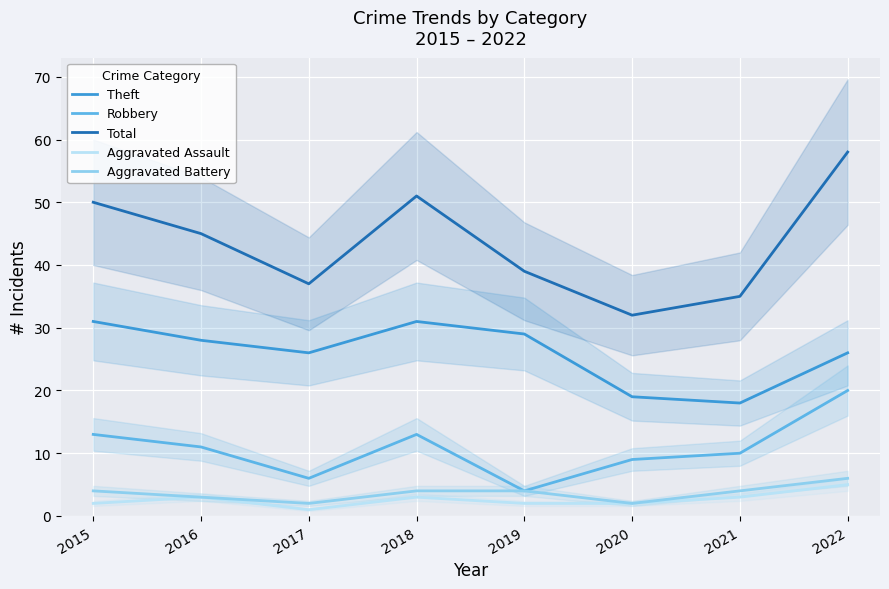

What is the maximum value for Aggravated Assault?

5